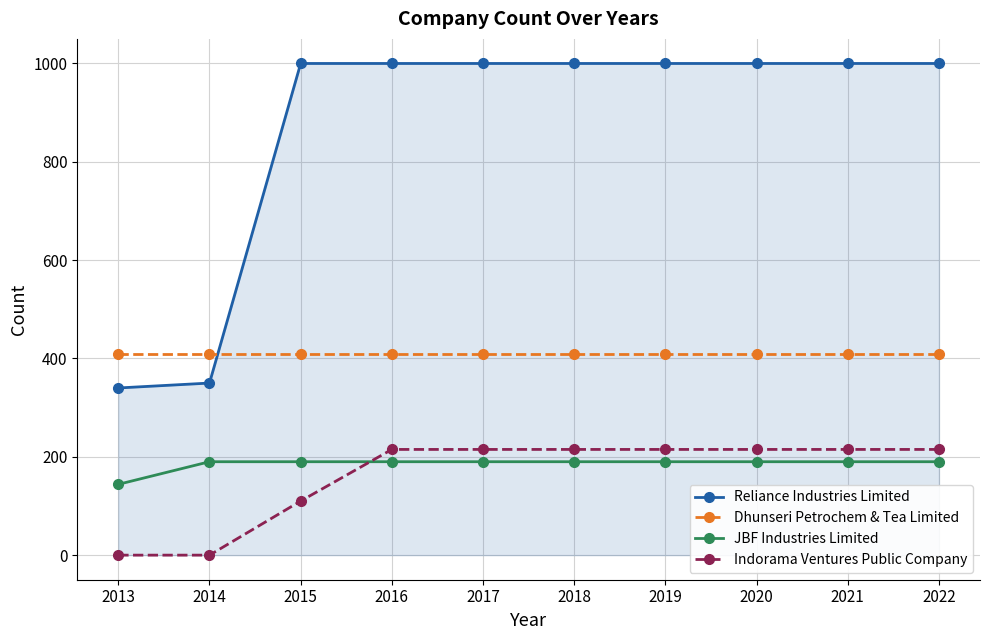

What is the value of the JBF Industries Limited point at the 1st from the left?

144